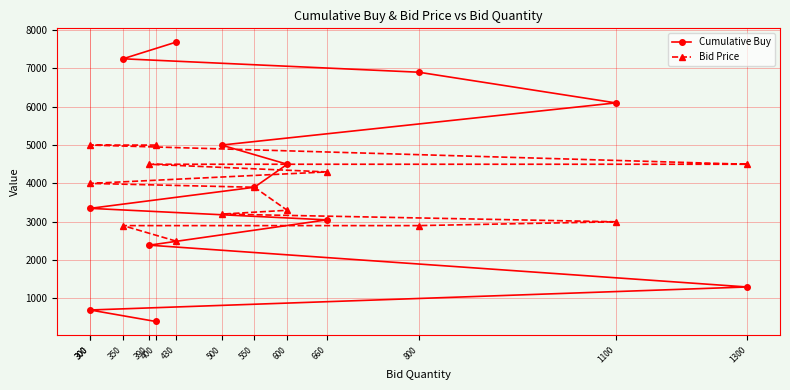

Which series has the largest total across all categories?

Cumulative Buy